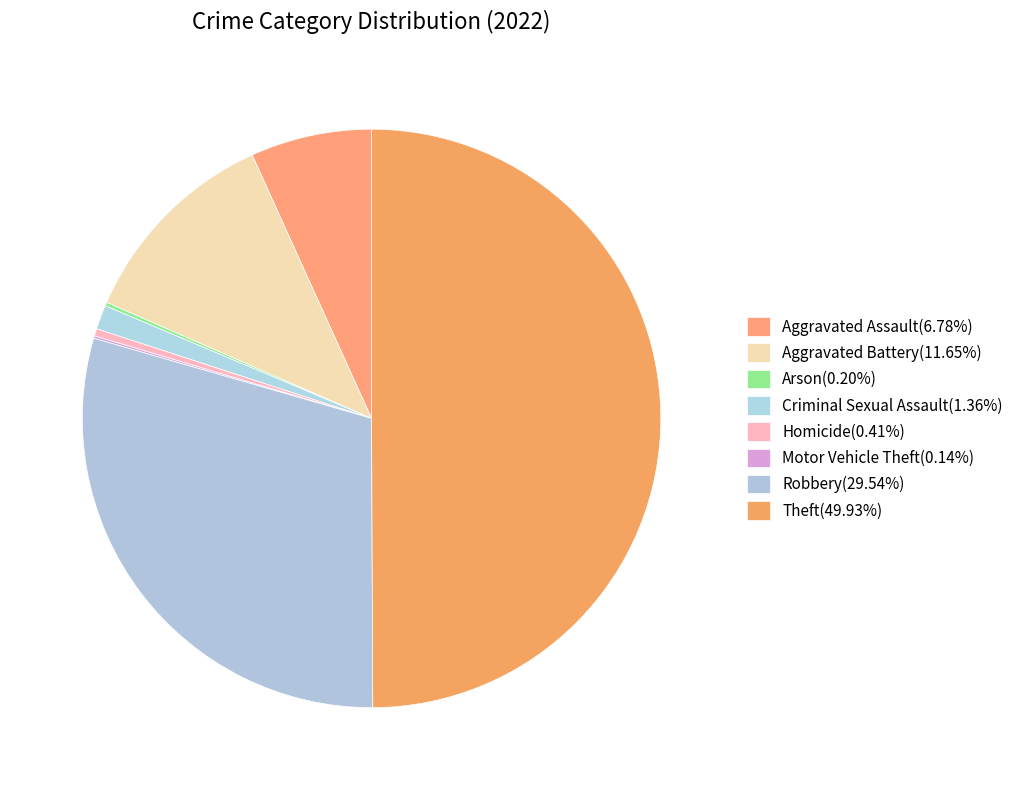

How many slices are in this pie chart?

8